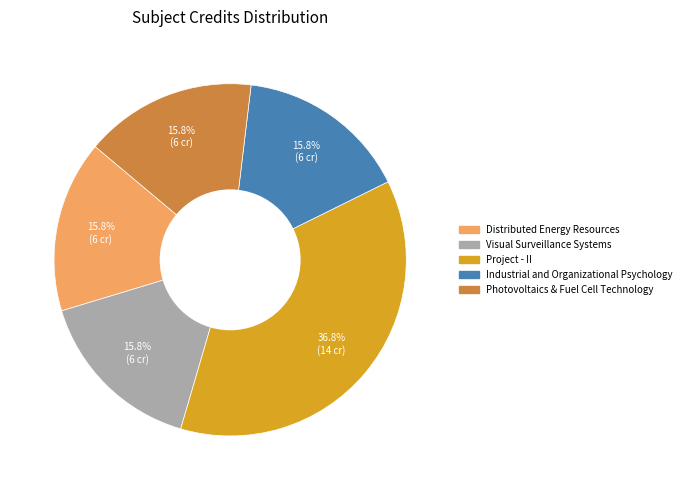

To the nearest percent, what portion does Visual Surveillance Systems represent?

16%